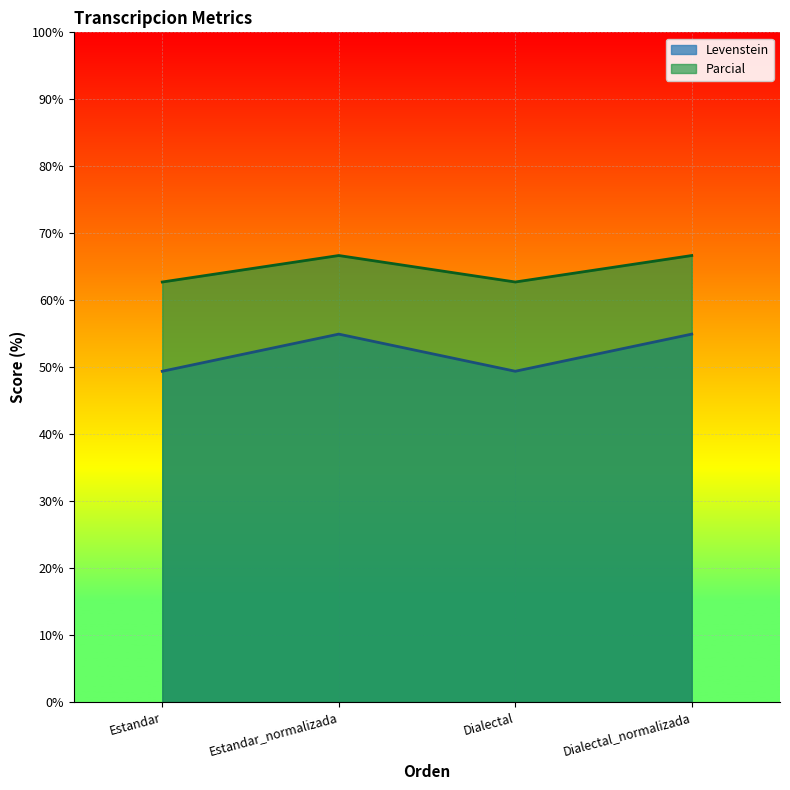

True or false: Parcial and Levenstein intersect in this chart.

False